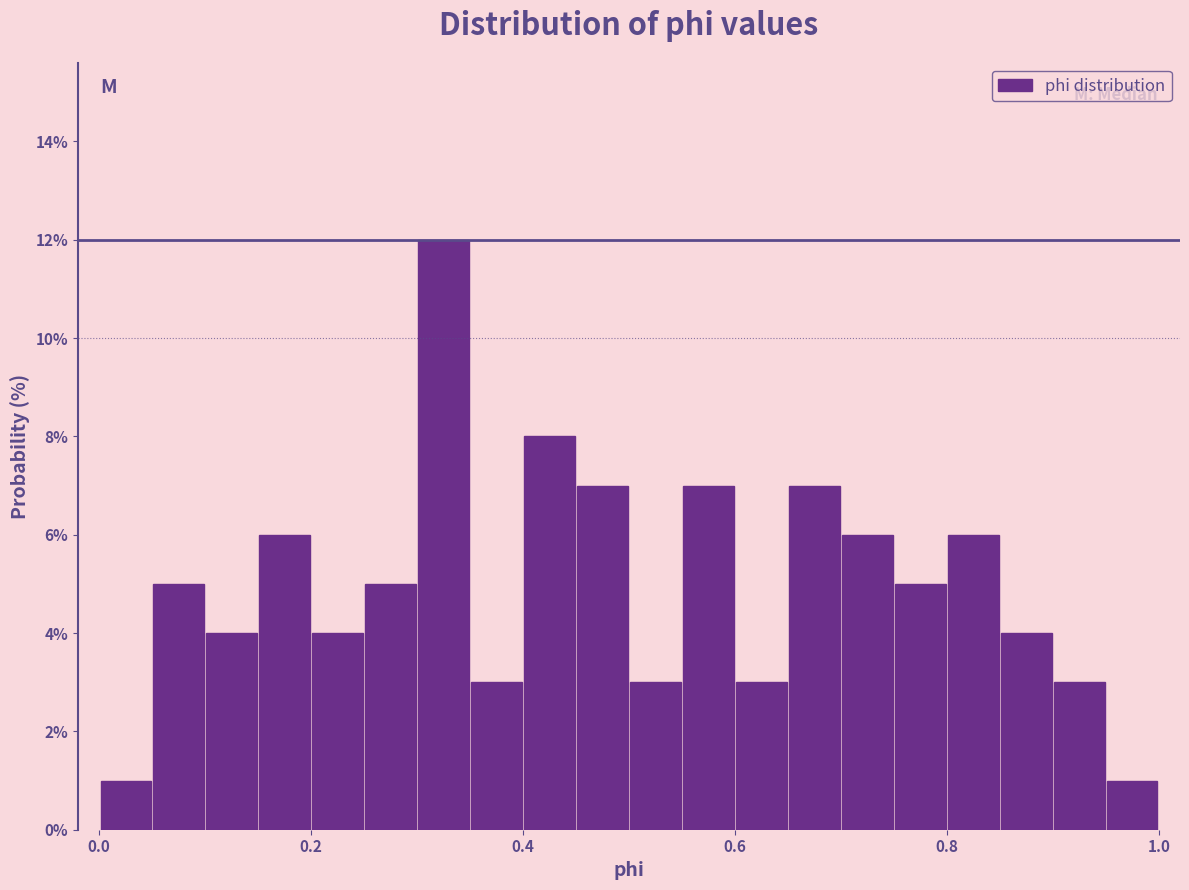

Around what value on the x-axis is the tallest bar? Give the approximate position of its centre, as read against the axis.

0.32